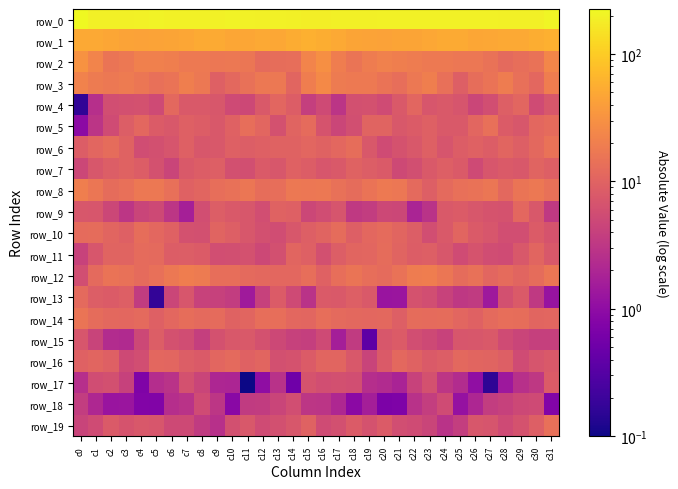

Between c4 and c26, which series saw the biggest shift?

row_11